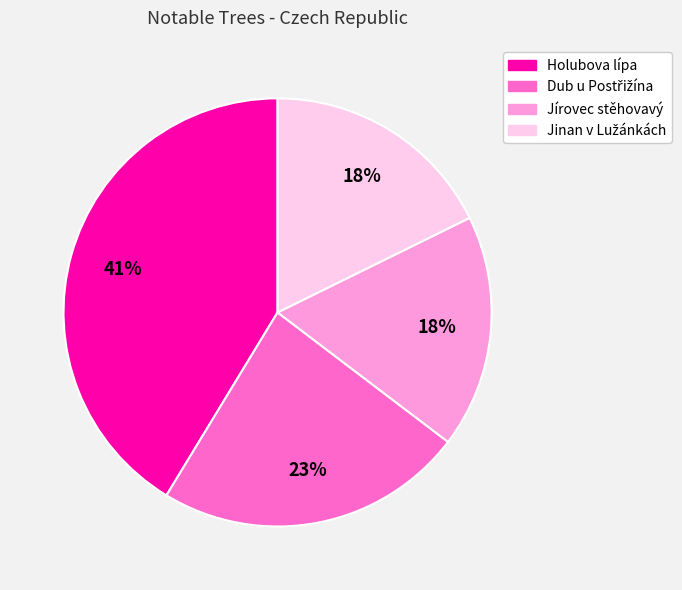

Is there a majority slice in this chart?

No